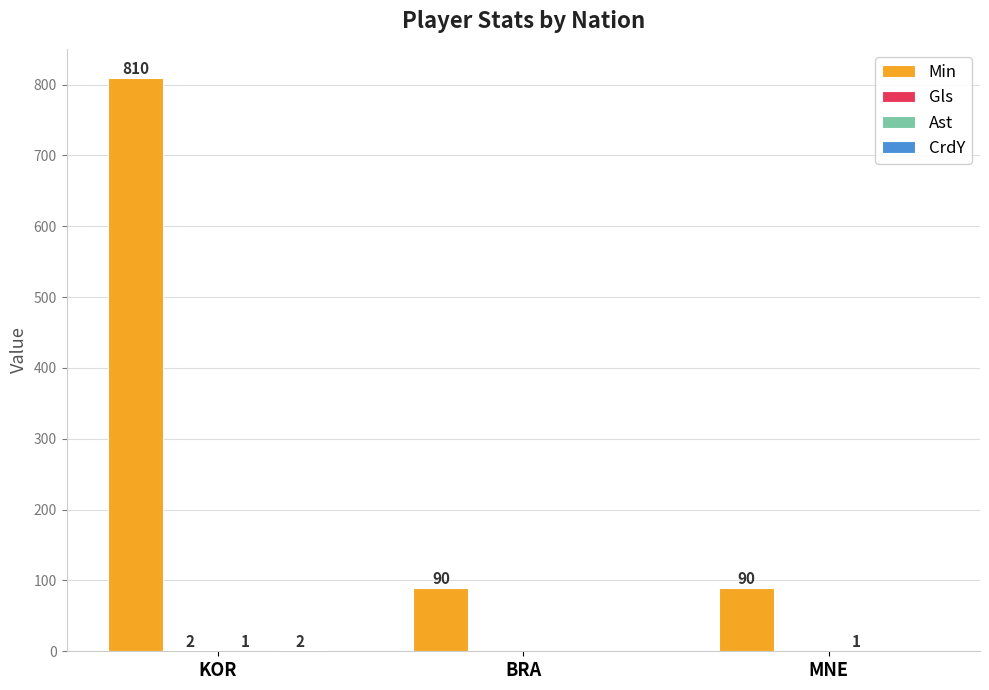

How many Min values are between 90 and 810?

3